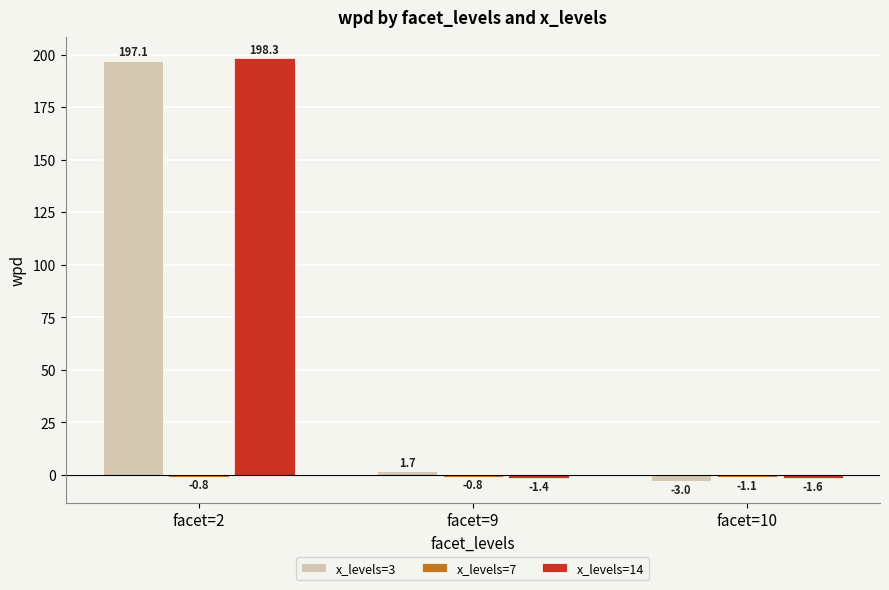

The value of x_levels=14 at facet=10 is -1.6. True or false?

True